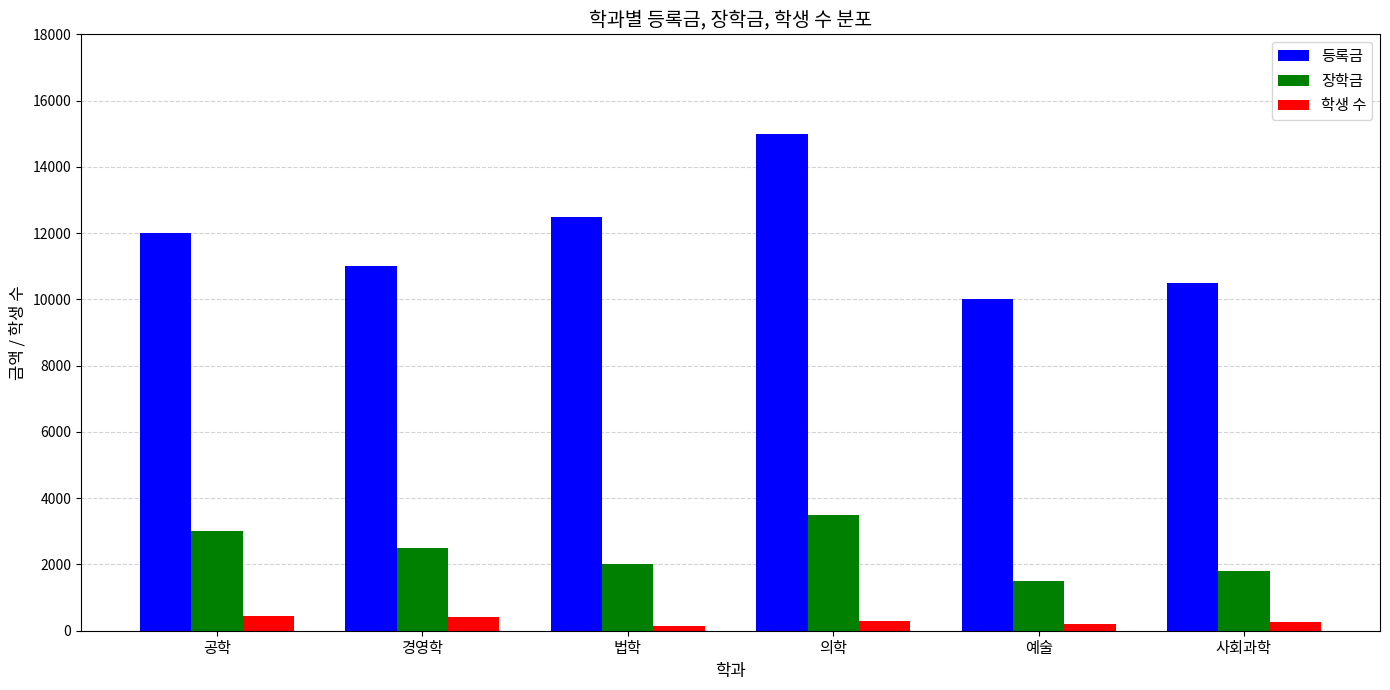

What is the sum of the 학생 수 values at 사회과학 and 의학?

550